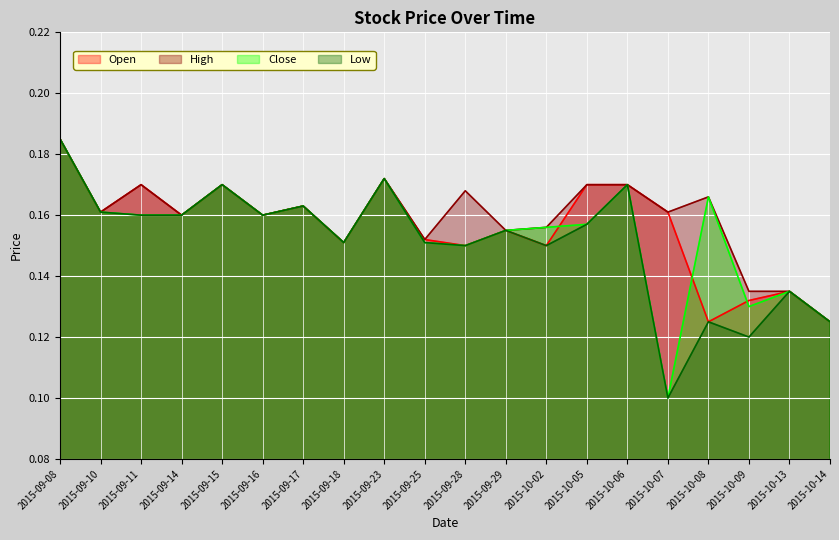

How many Close values are between 0 and 1?

20